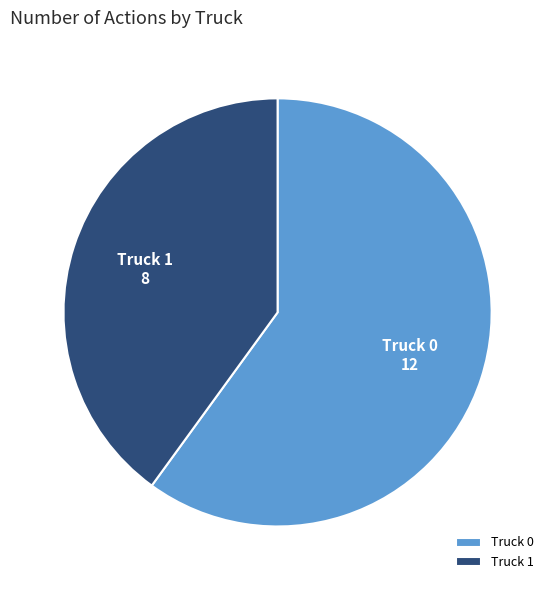

How many segments does this pie chart have?

2